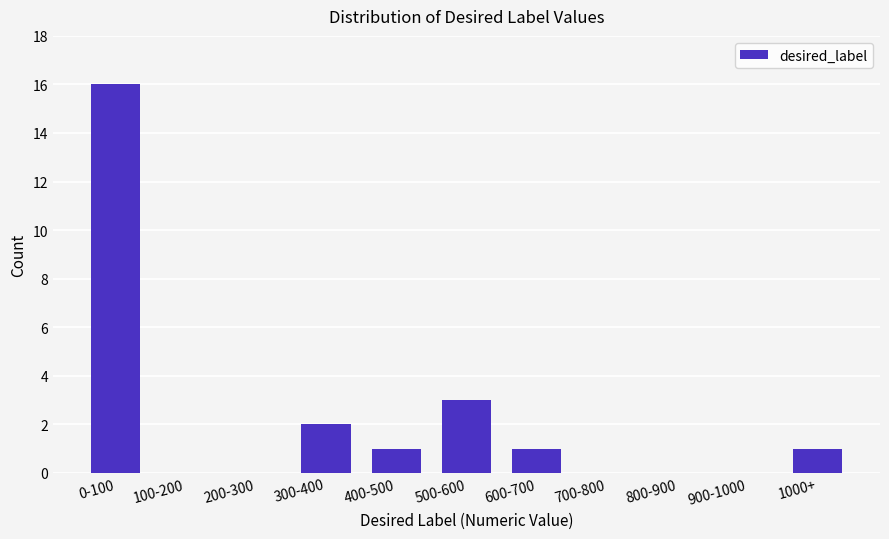

Reading right to left, extract all data points from this chart.

1000+=1	900-1000=0	800-900=0	700-800=0	600-700=1	500-600=3	400-500=1	300-400=2	200-300=0	100-200=0	0-100=16